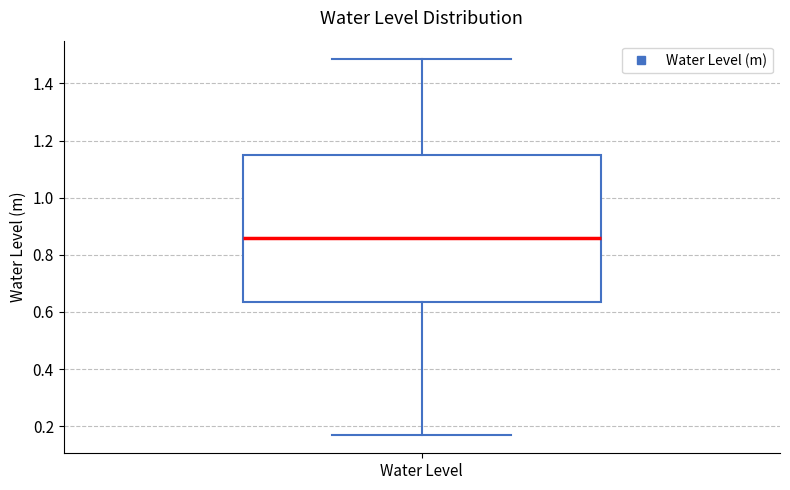

Transcribe this box plot: give where the median line is, the range the box spans, and where the two whiskers end, as read against the y-axis. The values are not printed on the chart, so give them approximately, as read against the axis.

median 0.86, box 0.64 to 1.14, whiskers 0.18 to 1.48